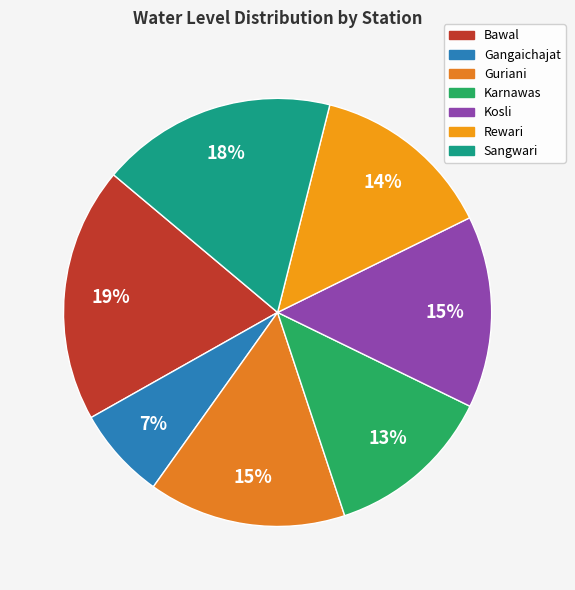

What is the change in value from Karnawas to Kosli?

+1.3